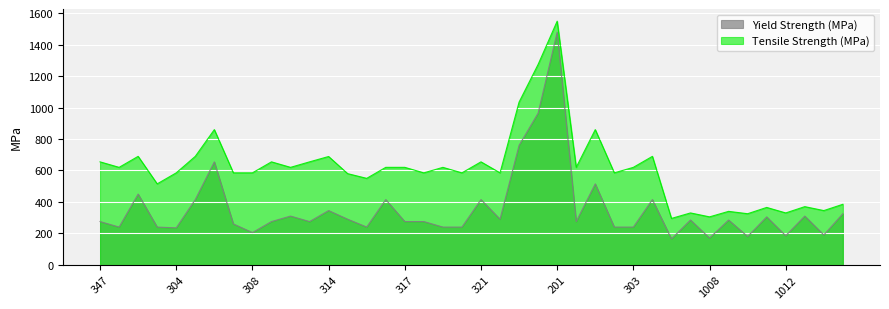

What is the smallest value displayed?

165